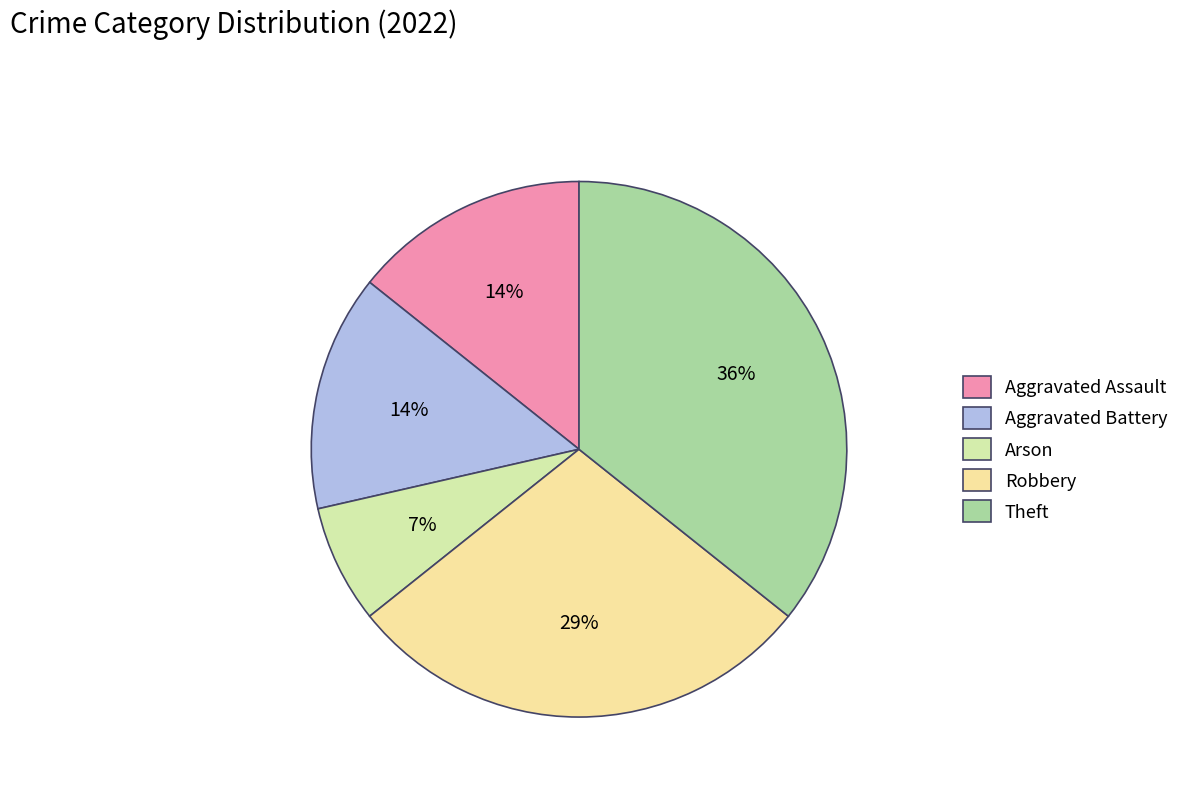

What percentage is NOT represented by Arson?

92.9%